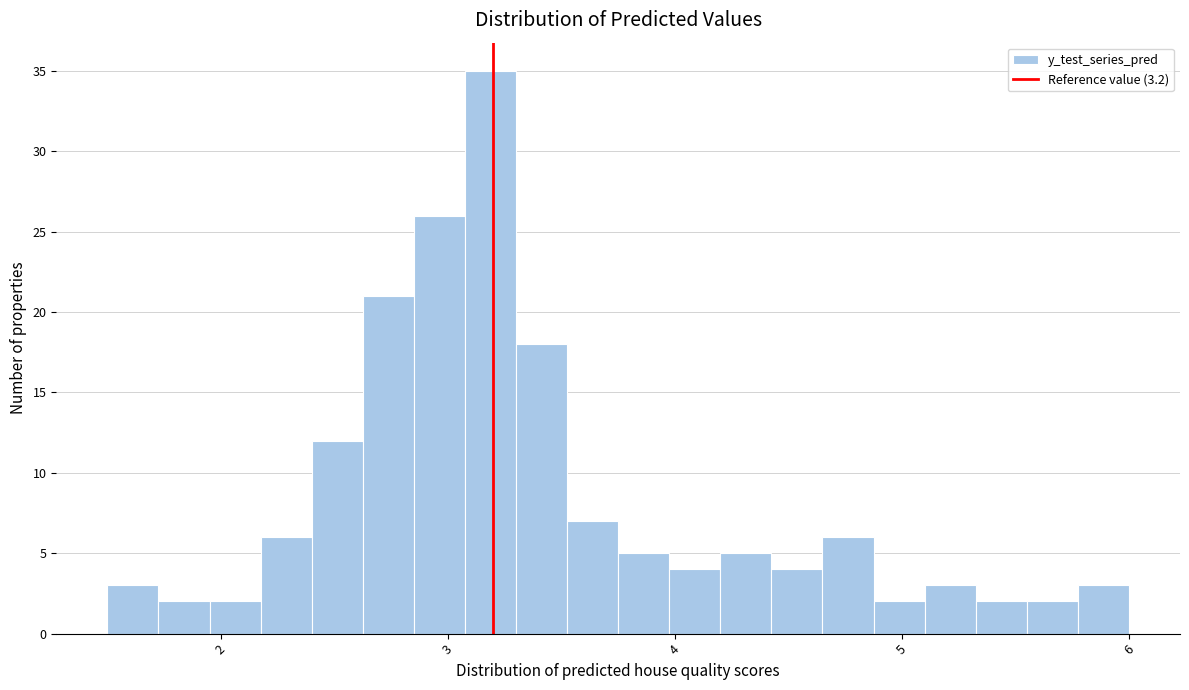

Read against the x-axis, roughly where is the centre of the tallest bar?

3.2